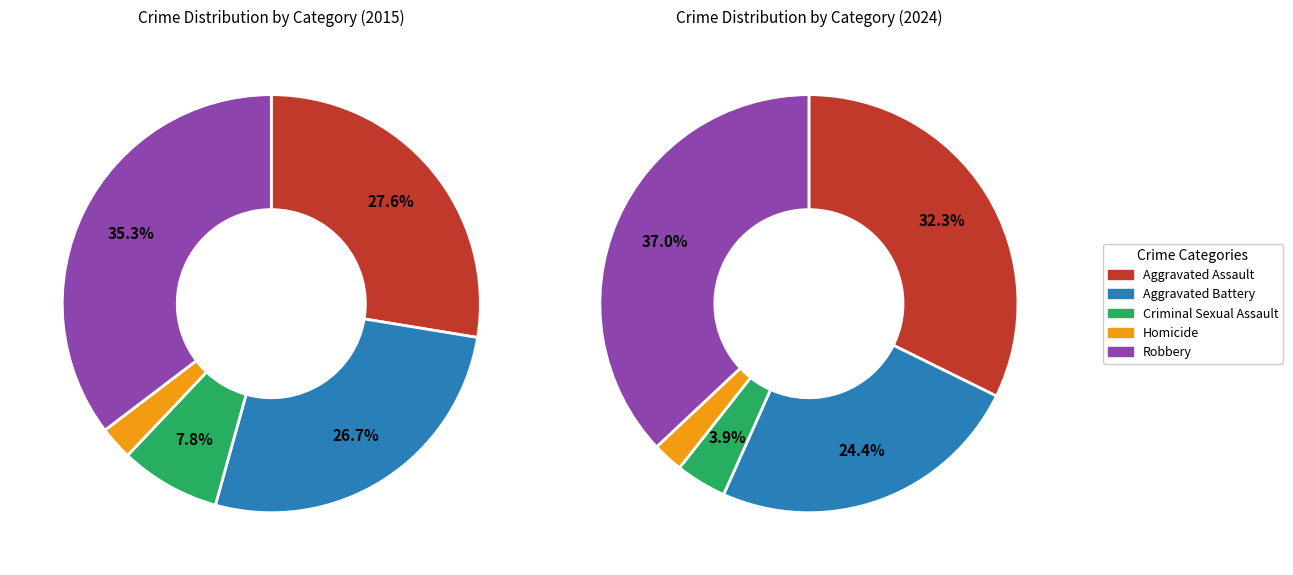

To the nearest percent, what is the combined percentage of Aggravated Assault and Aggravated Battery?

57%